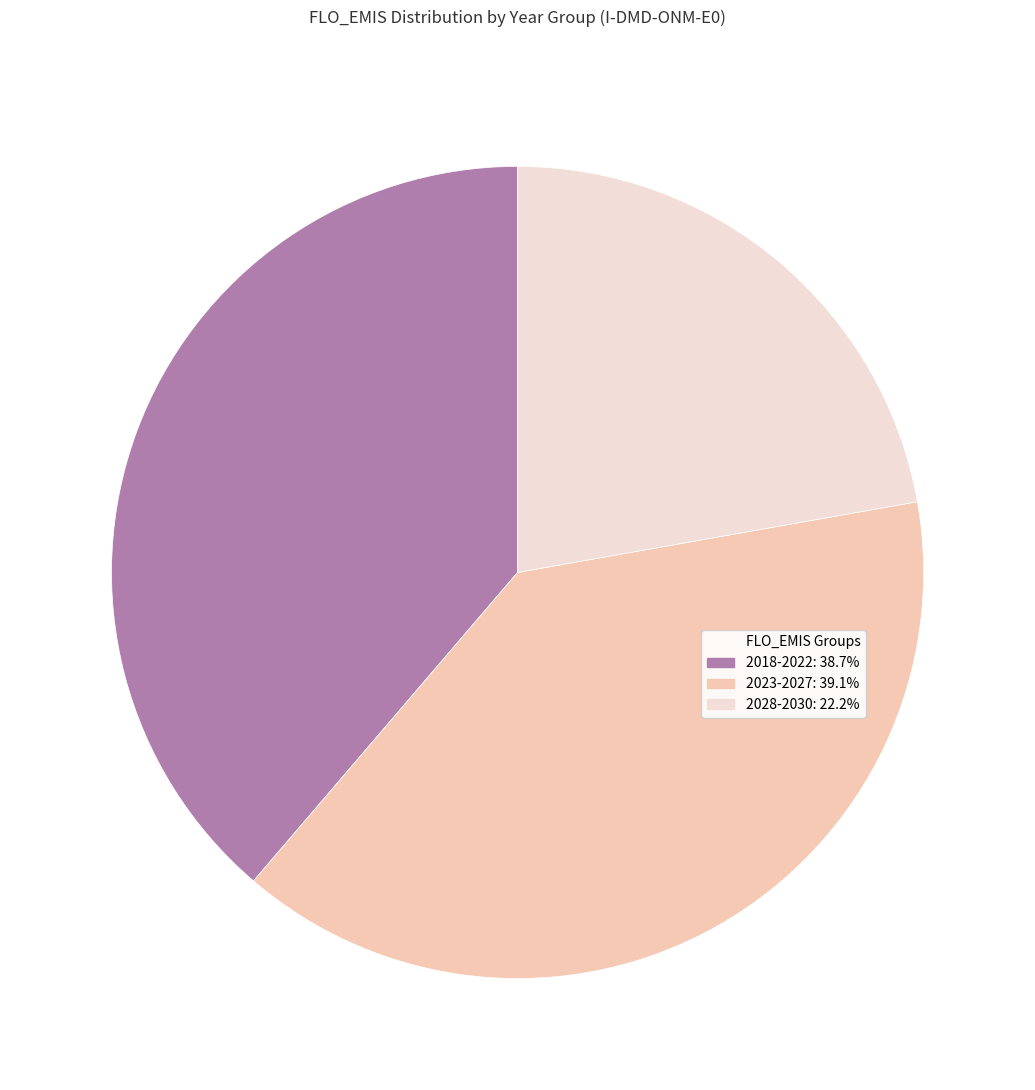

Count the number of slices in the pie.

3